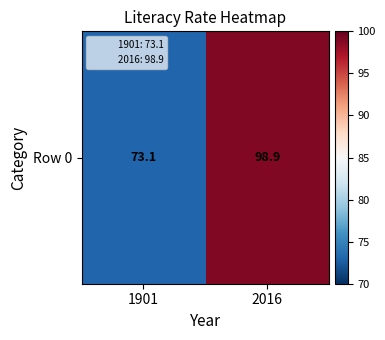

At which category does the chart reach its peak across all series?

2016